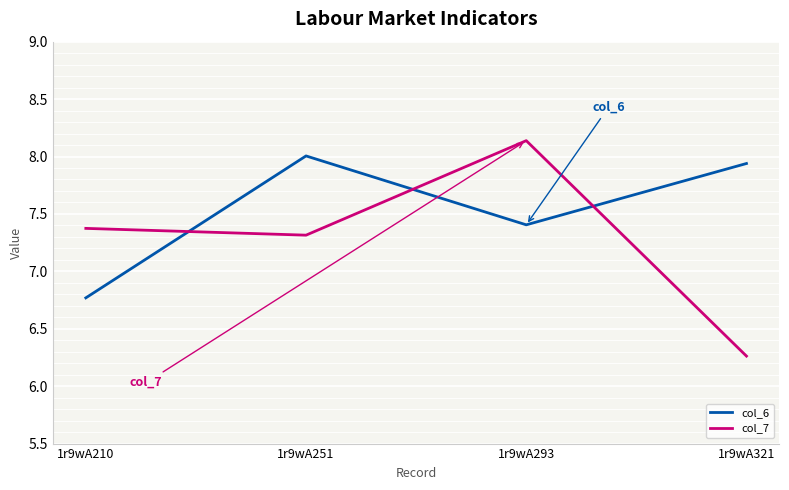

Is it true that col_7 equals 5.0 at 1r9wA251?

False